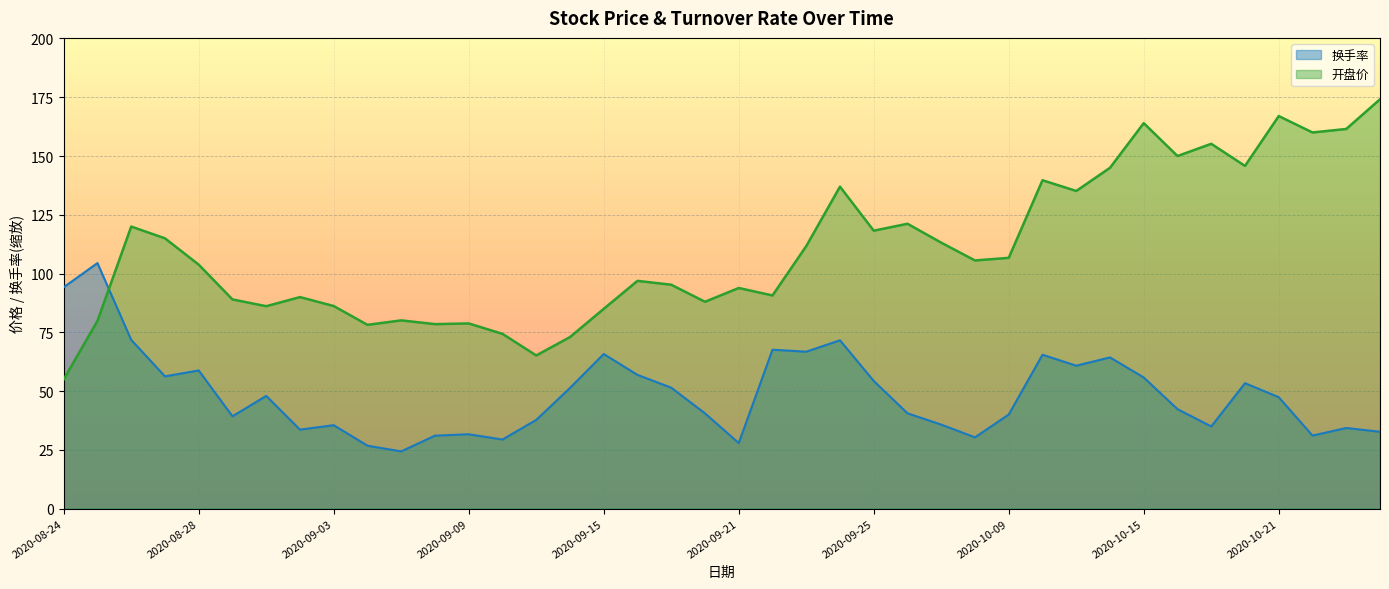

What is the value of the 换手率 point at the 23rd from the left?

66.8